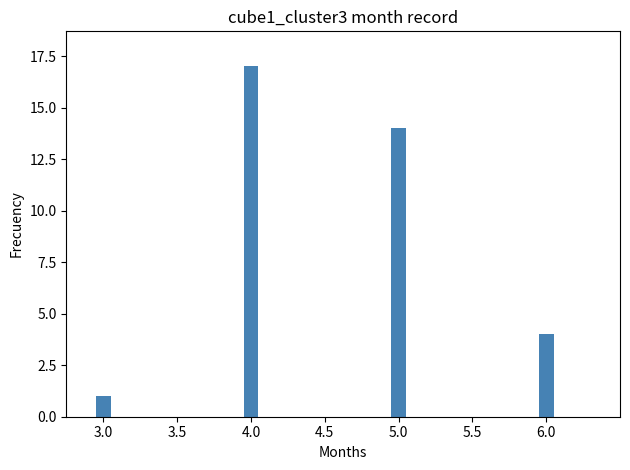

At which category does the chart reach its minimum across all series?

3.0